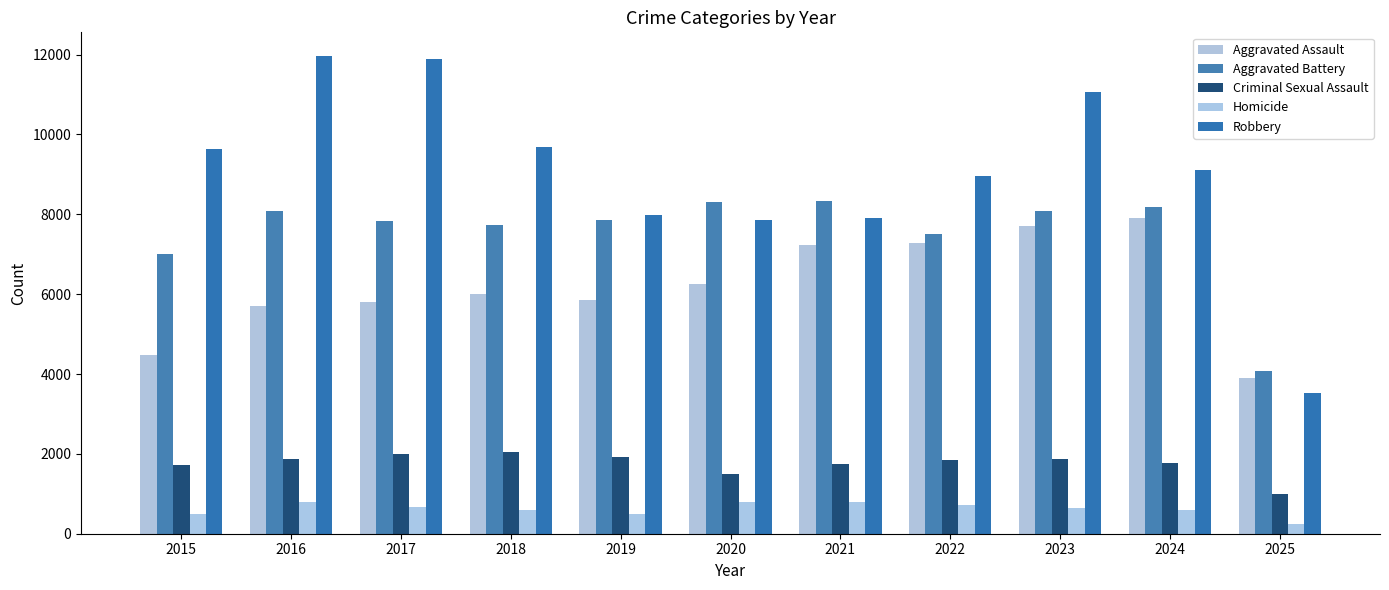

Between 2015 and 2016, which series saw the biggest shift?

Robbery